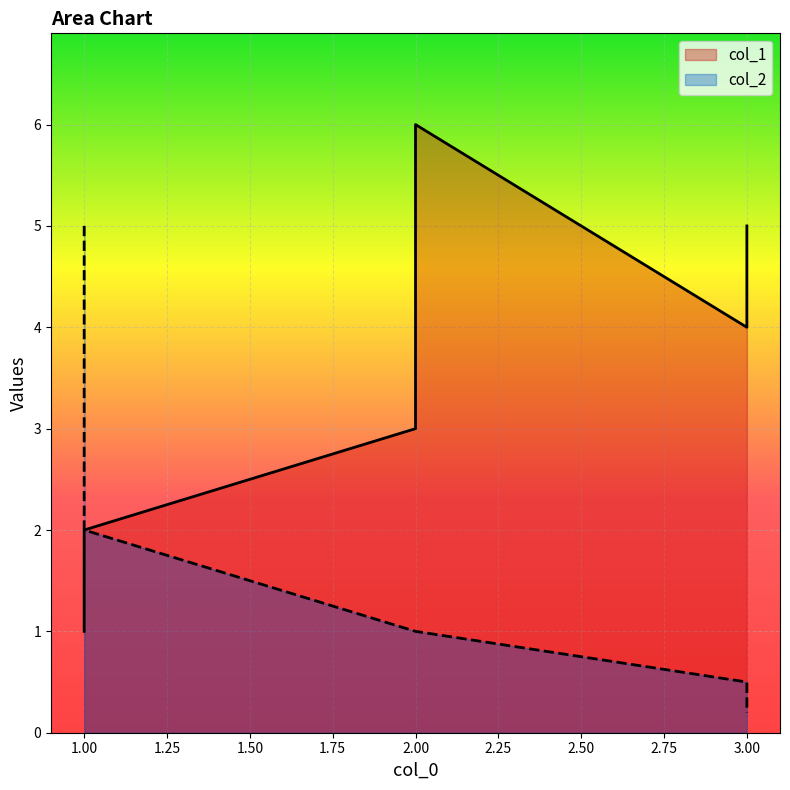

The col_1 series shows 1.7 at 2. True or false?

False